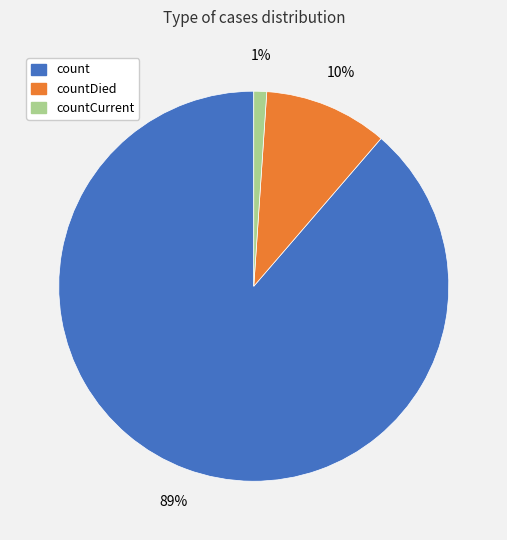

Rank the categories by value from lowest to highest.

countCurrent, countDied, count